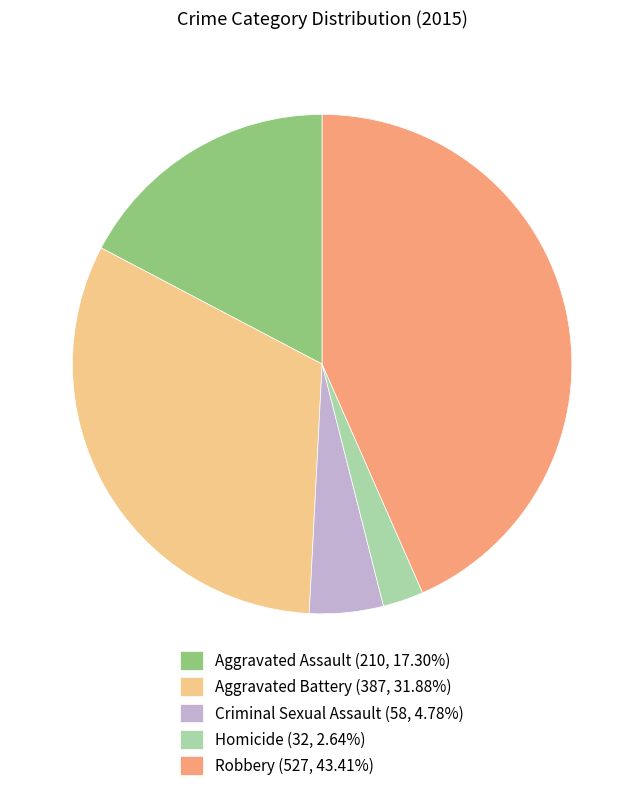

Between Aggravated Battery and Homicide, which is larger?

Aggravated Battery